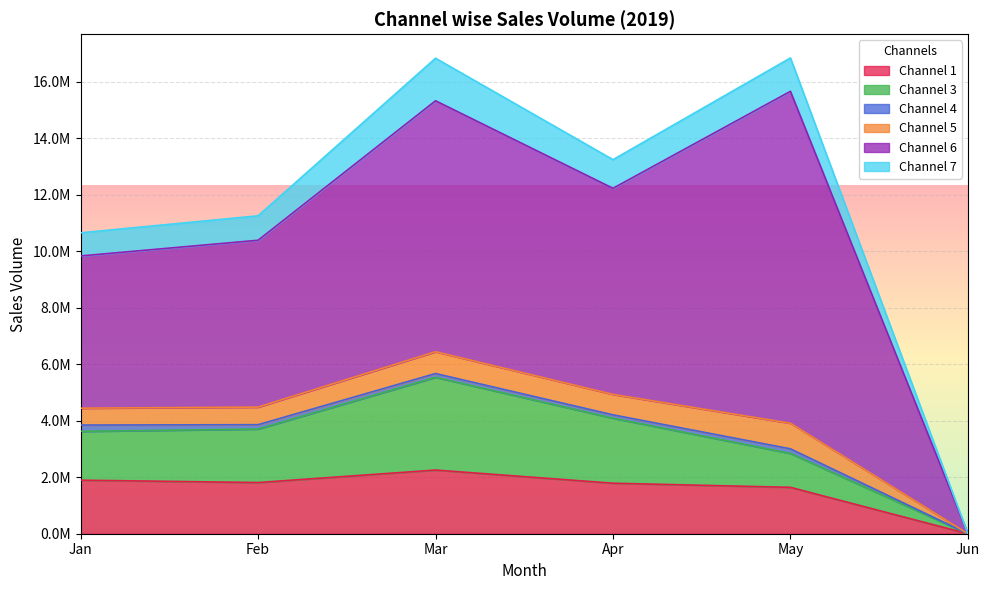

True or false: Channel 5 has more than 1 interior local peaks.

True